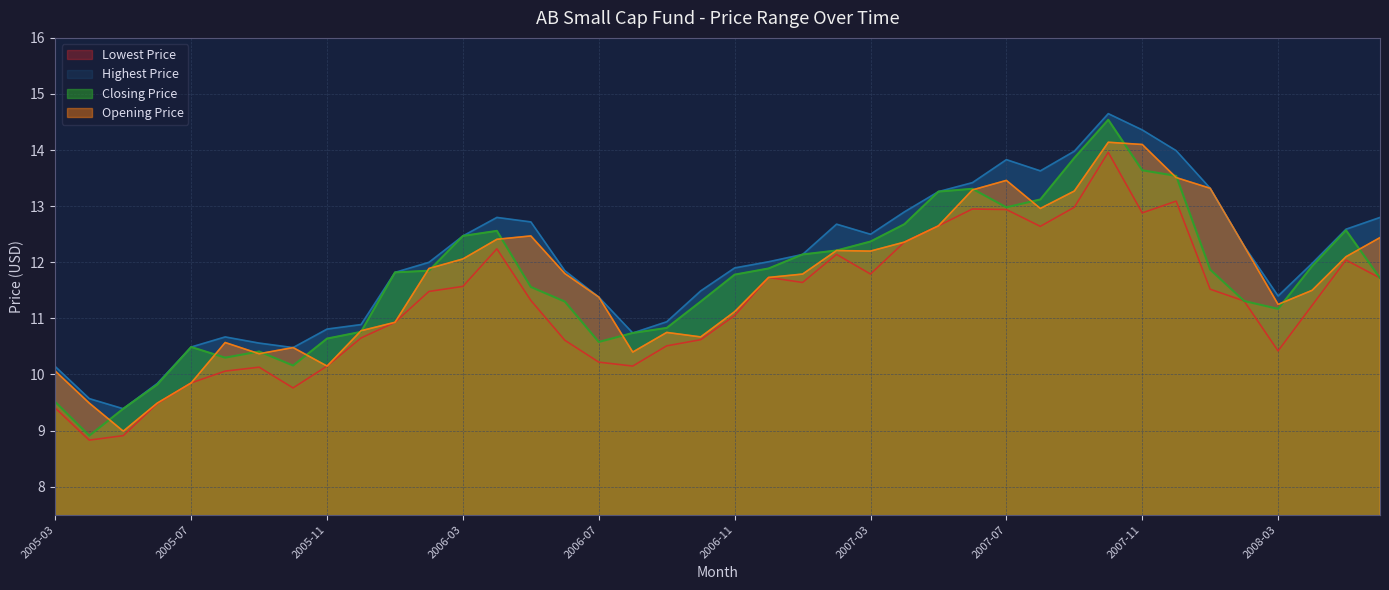

Which series changed the most between 2007-02 and 2007-09?

Closing Price